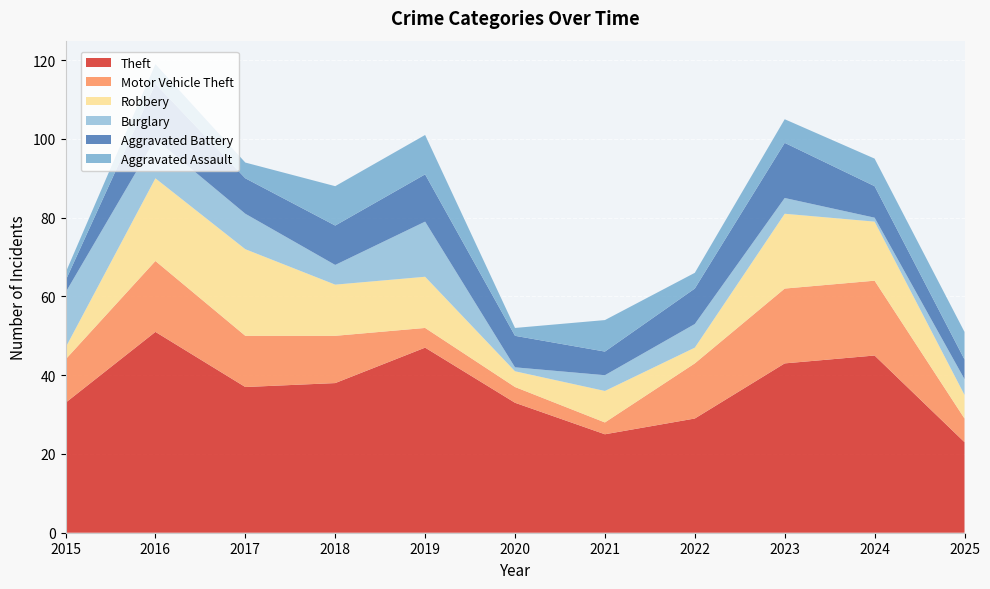

Reading right to left, list all the values displayed in this chart.

Theft: 23	45	43	29	25	33	47	38	37	51	33
Motor Vehicle Theft: 6	19	19	14	3	4	5	12	13	18	11
Robbery: 6	15	19	4	8	4	13	13	22	21	3
Burglary: 4	1	4	6	4	1	14	5	9	10	14
Aggravated Battery: 5	8	14	9	6	8	12	10	9	14	3
Aggravated Assault: 7	7	6	4	8	2	10	10	4	5	2